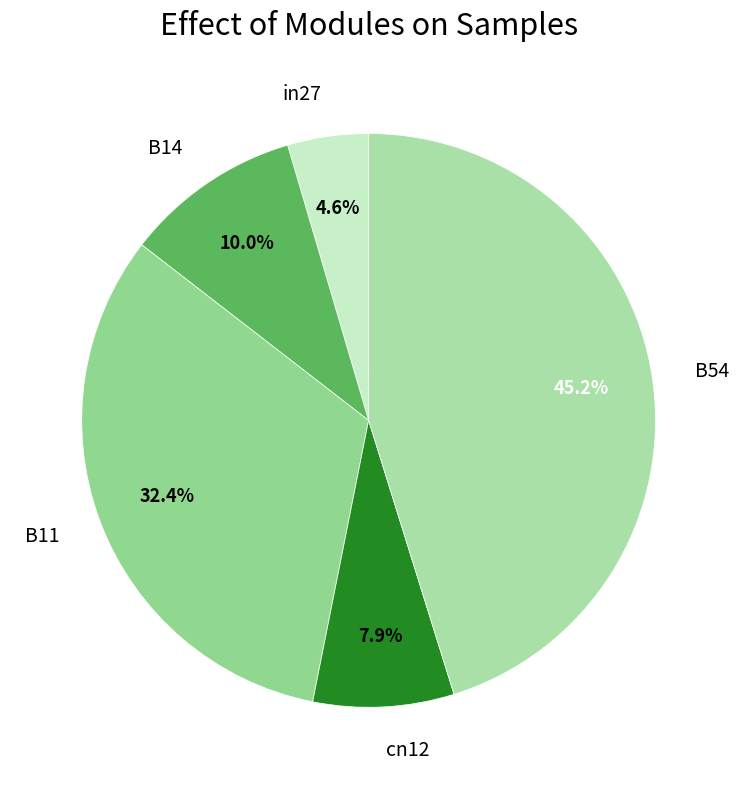

Is it true that B14 is 10% of the pie?

True